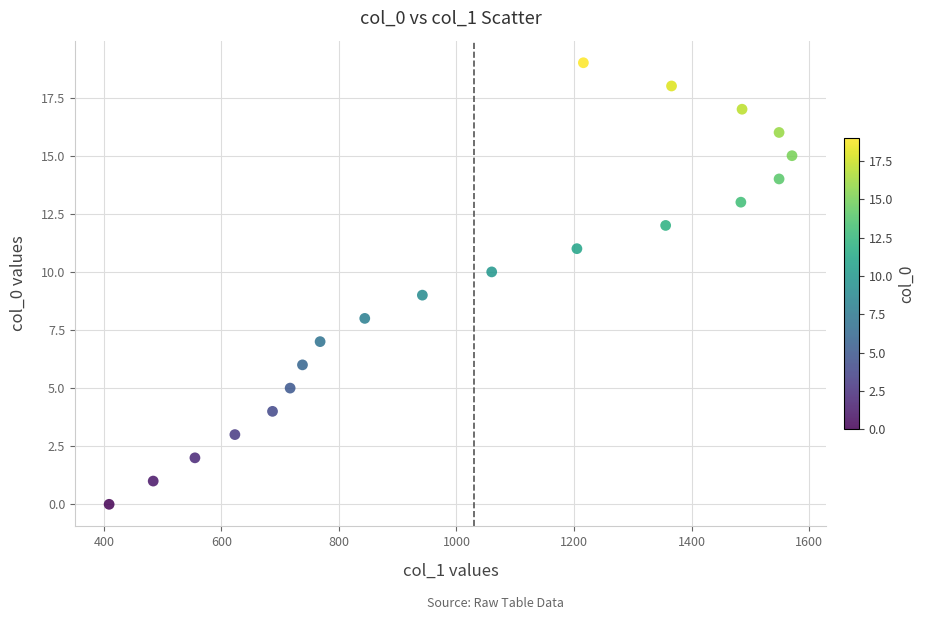

What is the range of X values (max minus min)?

1162